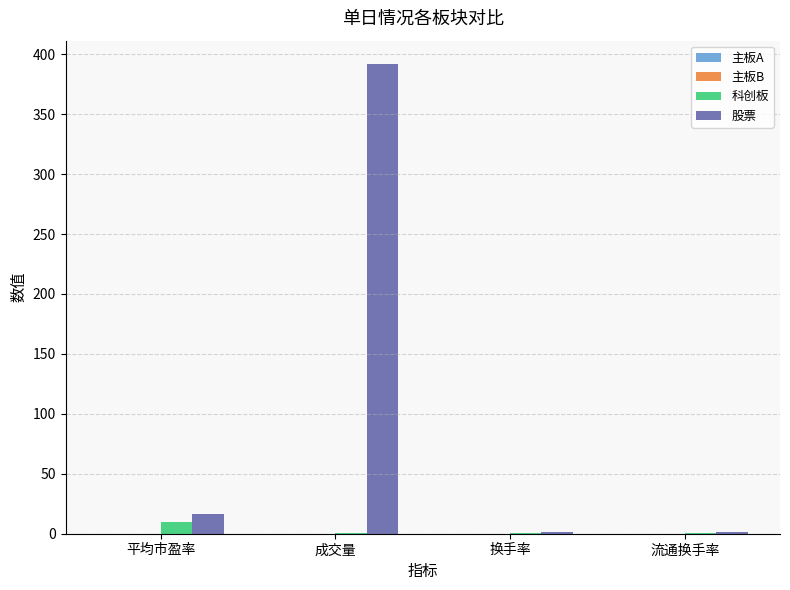

Is it true that 股票 equals 204.2 at 成交量?

False